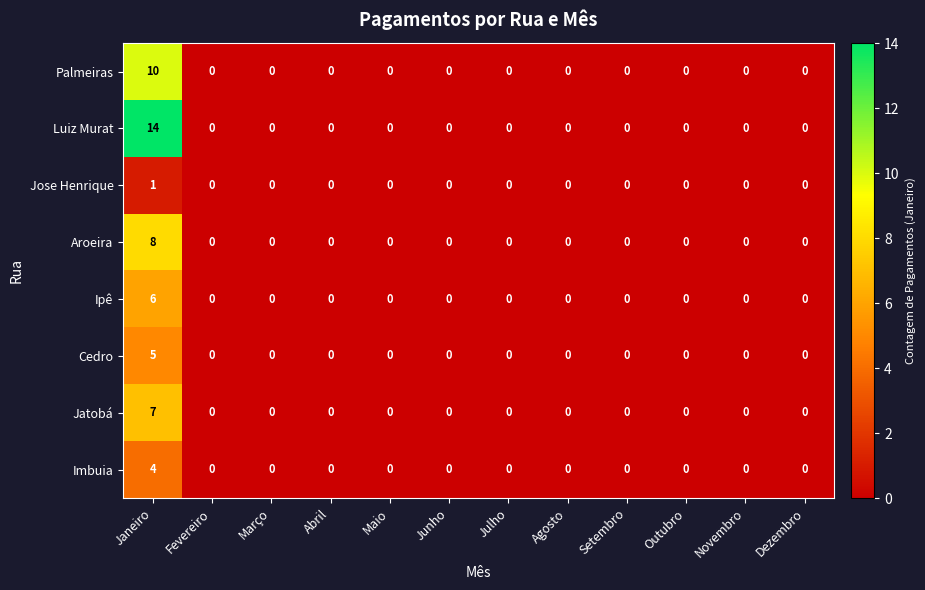

What is the maximum value shown in the chart?

14